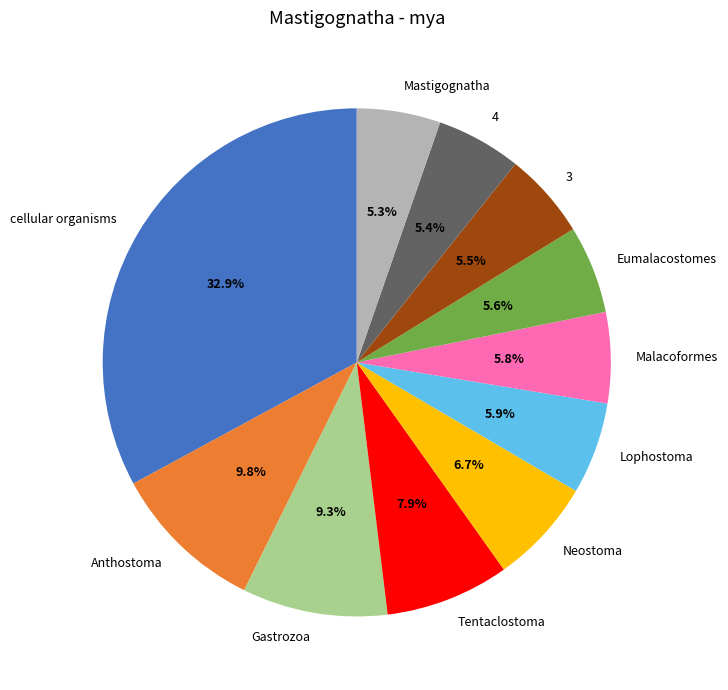

Combined, what portion of the pie is Gastrozoa and Neostoma?

16.0%